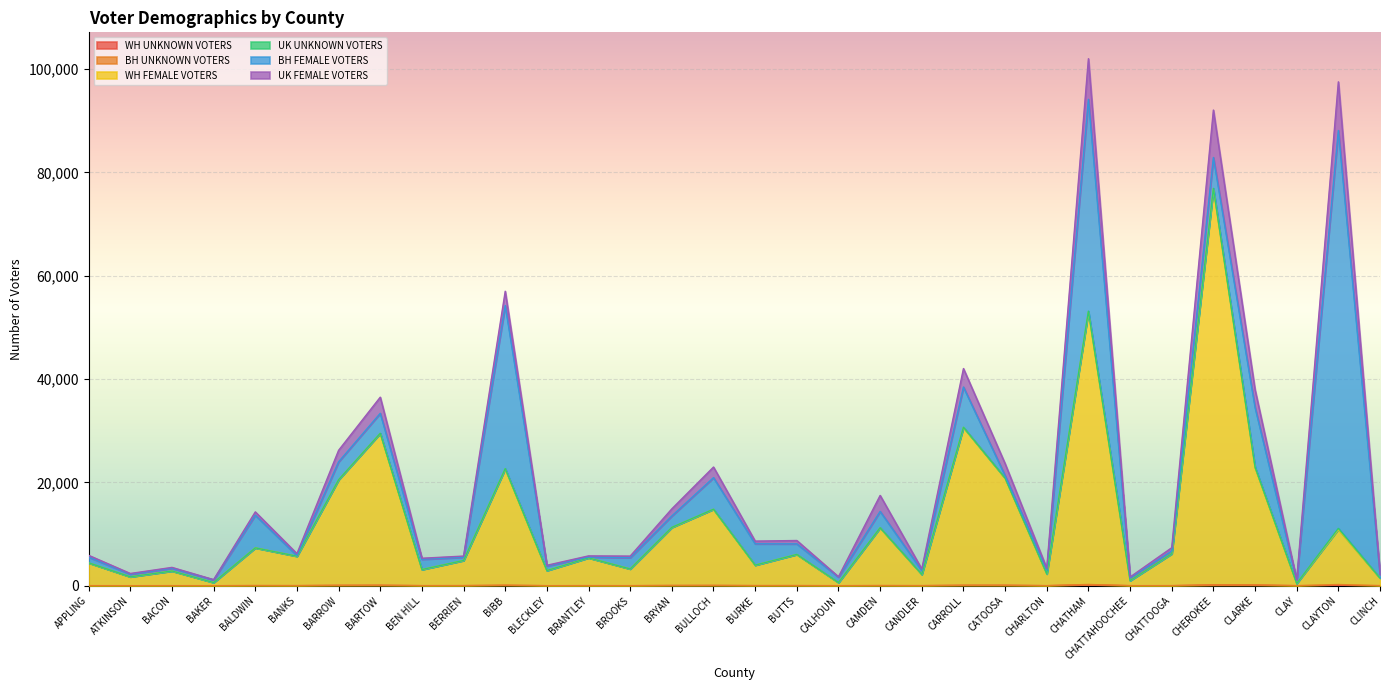

What is the maximum value shown in the chart?

77006